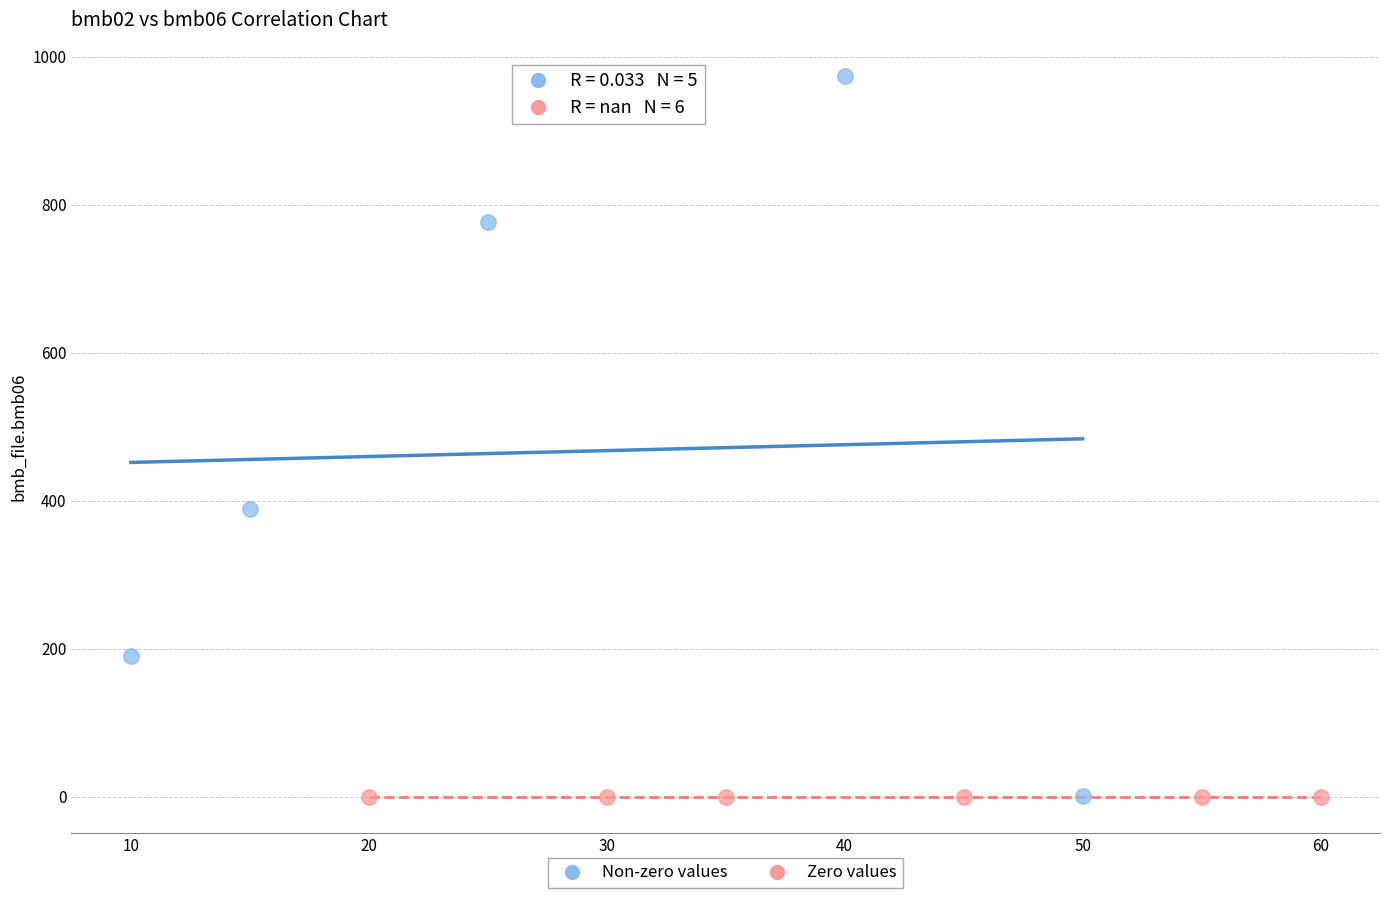

Which series reaches the maximum Y coordinate?

Non-zero values